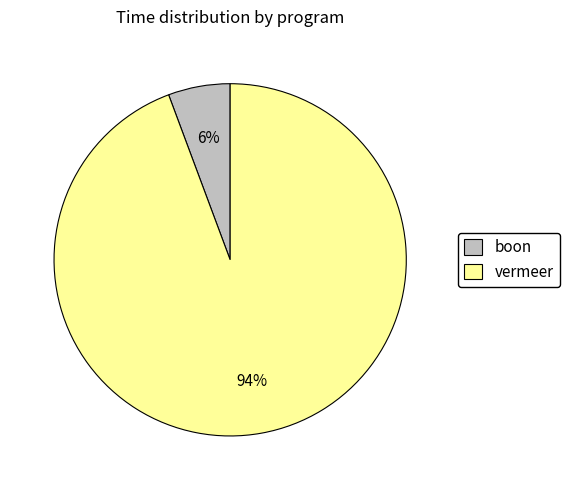

How many slices are in this pie chart?

2